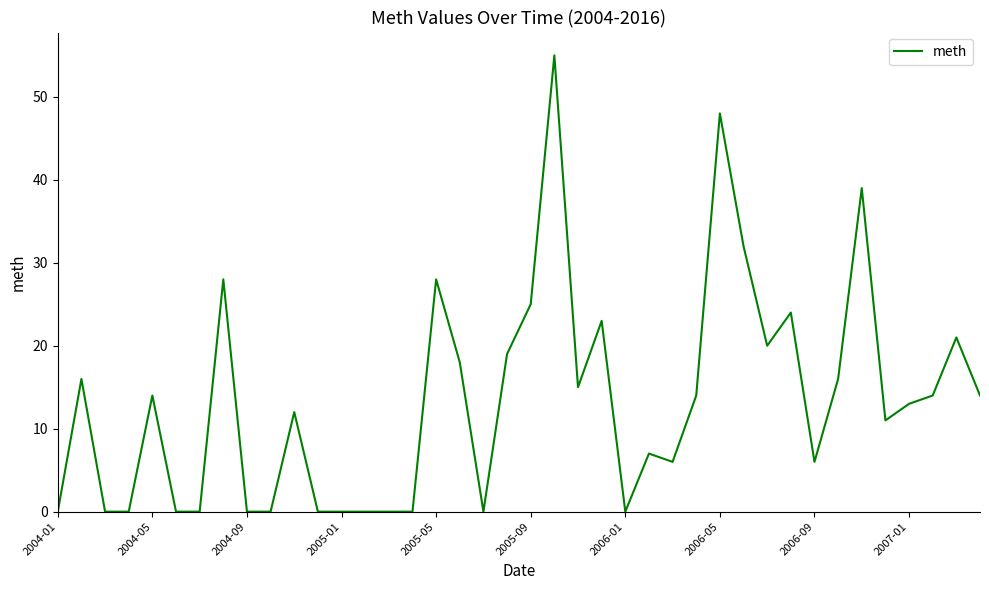

How many data points does each series have?

40